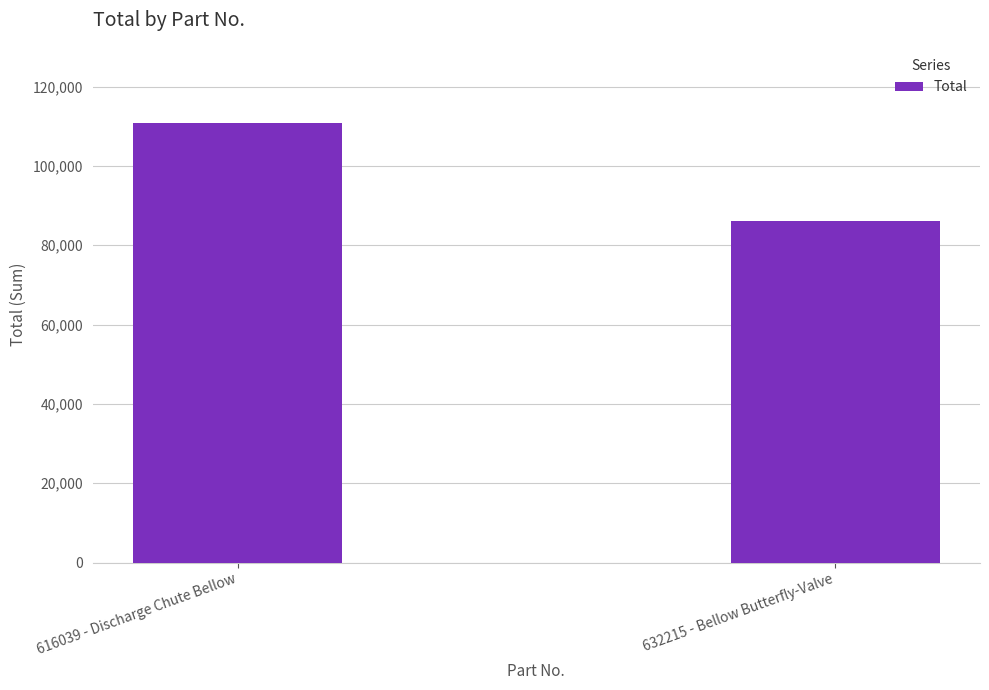

Is it true that the value at 632215 - Bellow Butterfly-Valve is 26455?

False